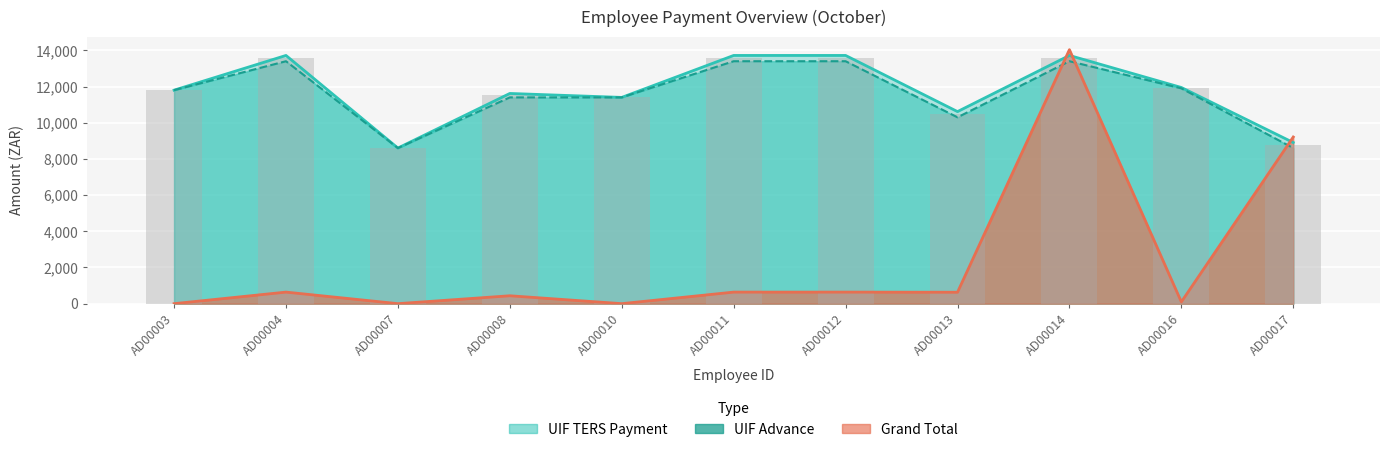

How many data points in UIF Advance are above 11800?

5